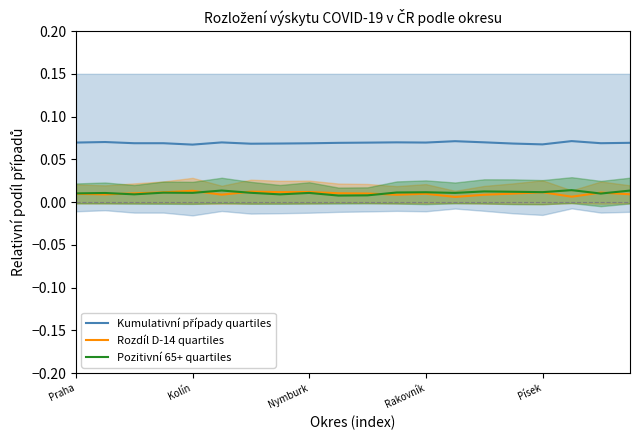

Is this an area chart (filled region under the line)?

No